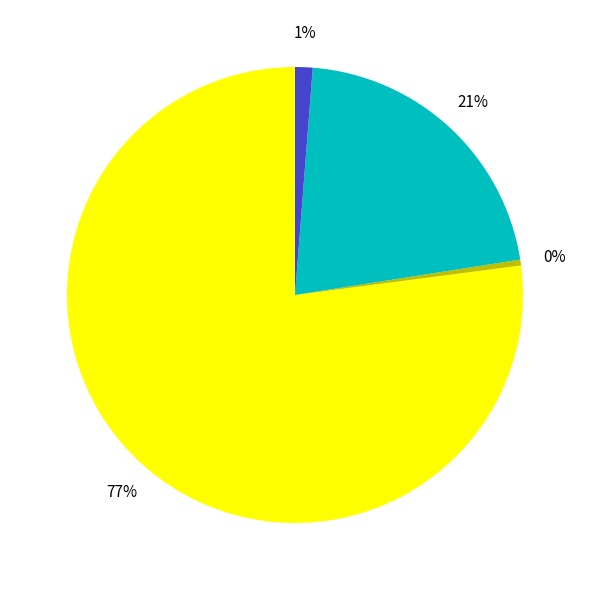

Is there any slice that represents more than half of the pie?

Yes